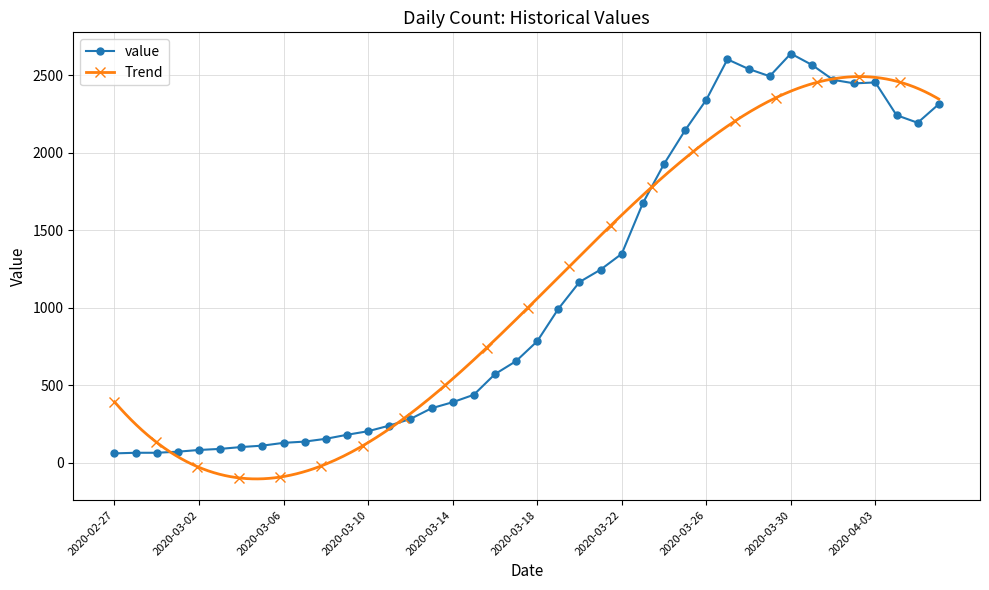

How many data points in value are less than 784?

20